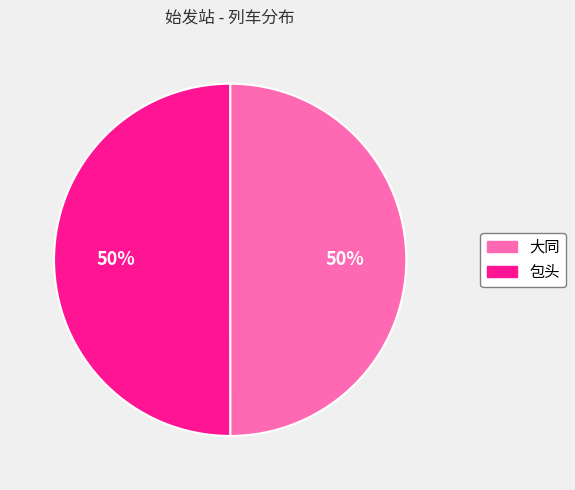

Is it true that 包头 is 64% of the pie?

False